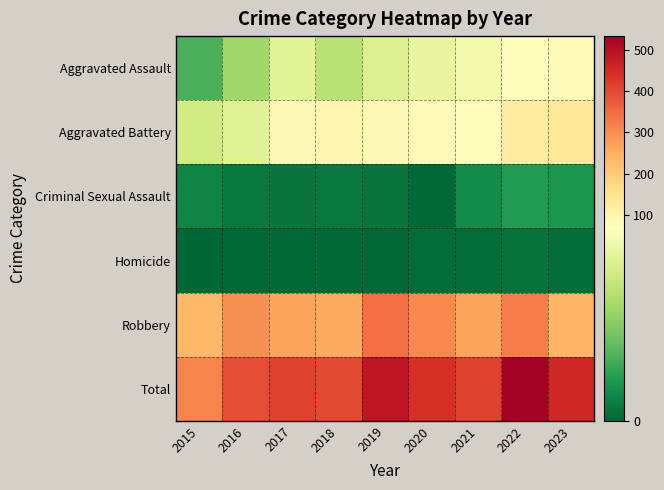

What is the greatest value displayed?

534